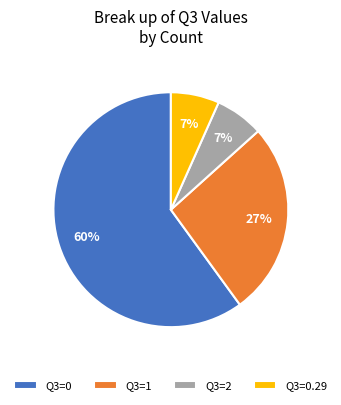

What is the ratio of the value at Q3=0 to the value at Q3=1?

2.2